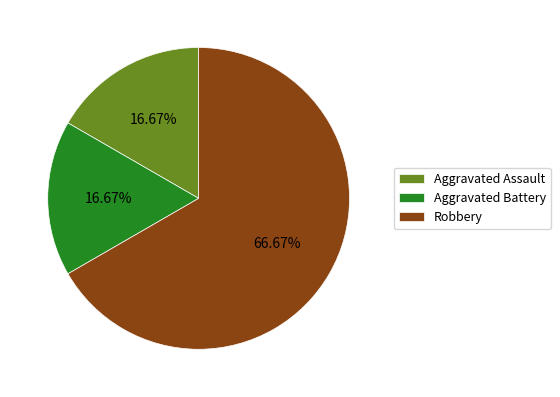

What is the total percentage of Aggravated Battery and Aggravated Assault?

33.3%